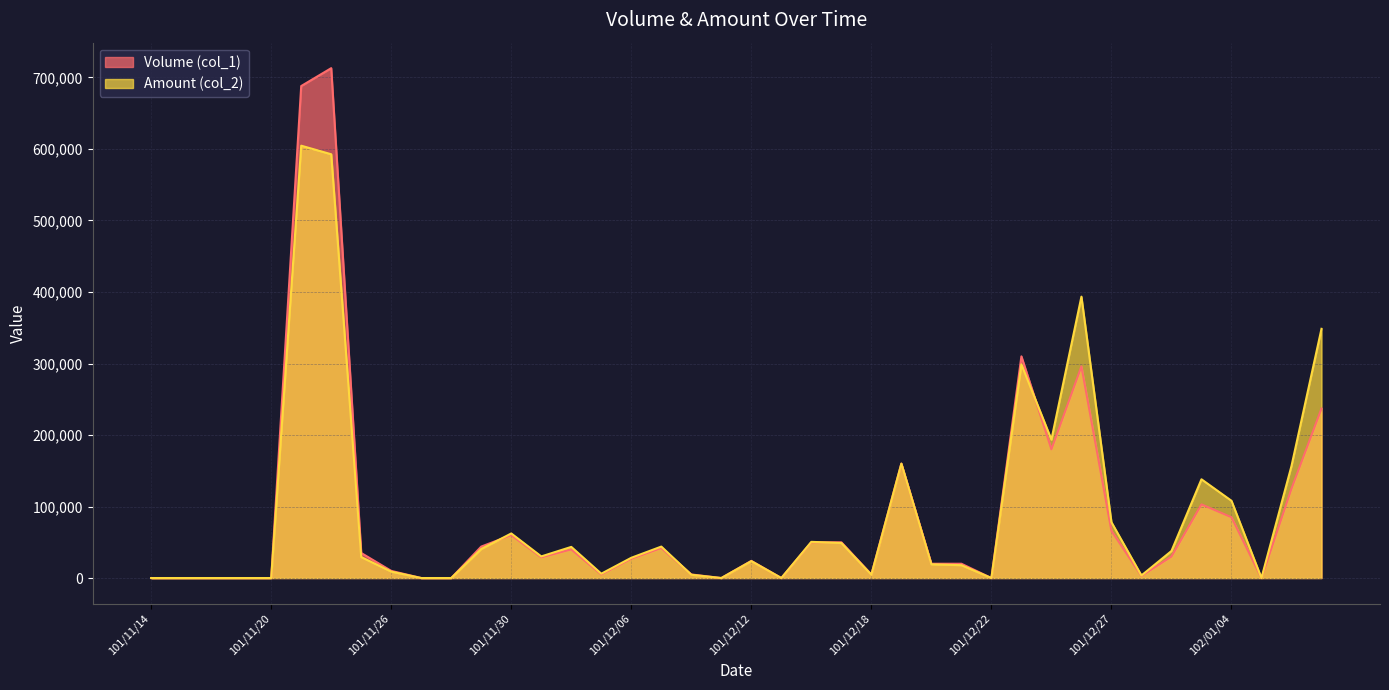

At which category is the sum across all series the highest?

101/11/22